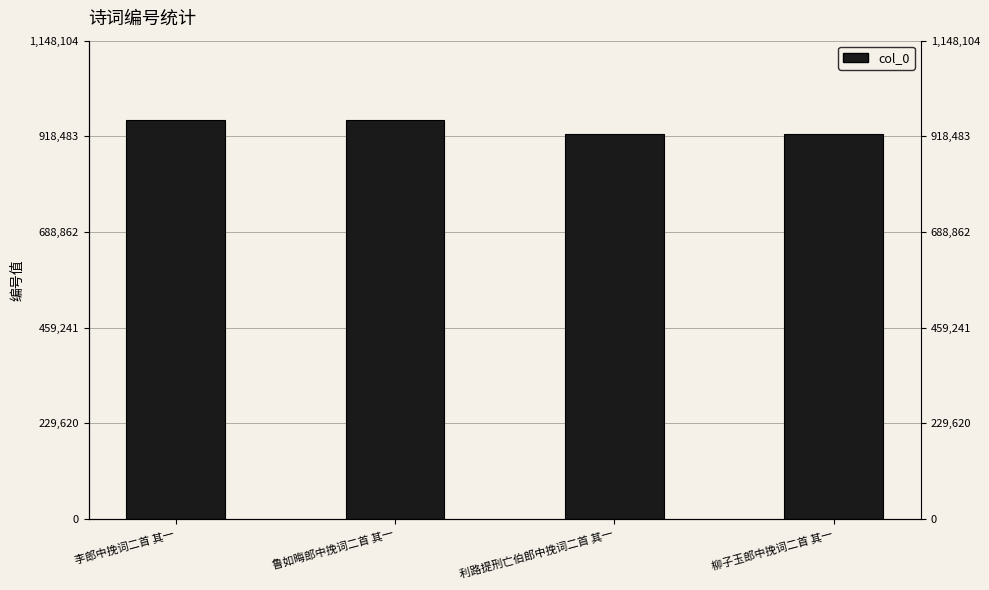

What is the sum of all values?

3762102